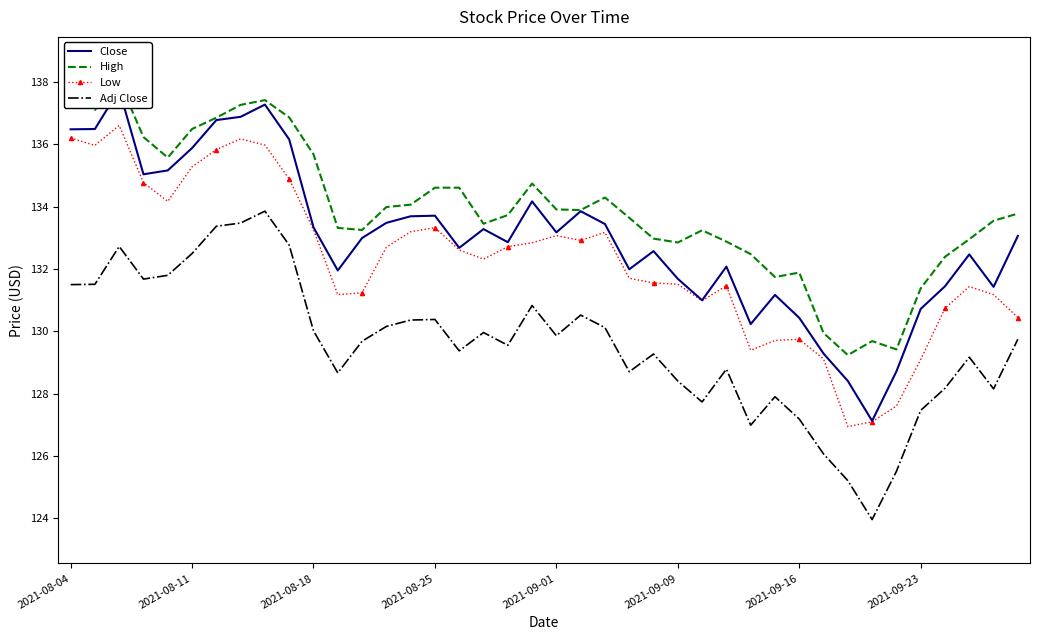

True or false: Low has a value of 134.9 at 9.

True